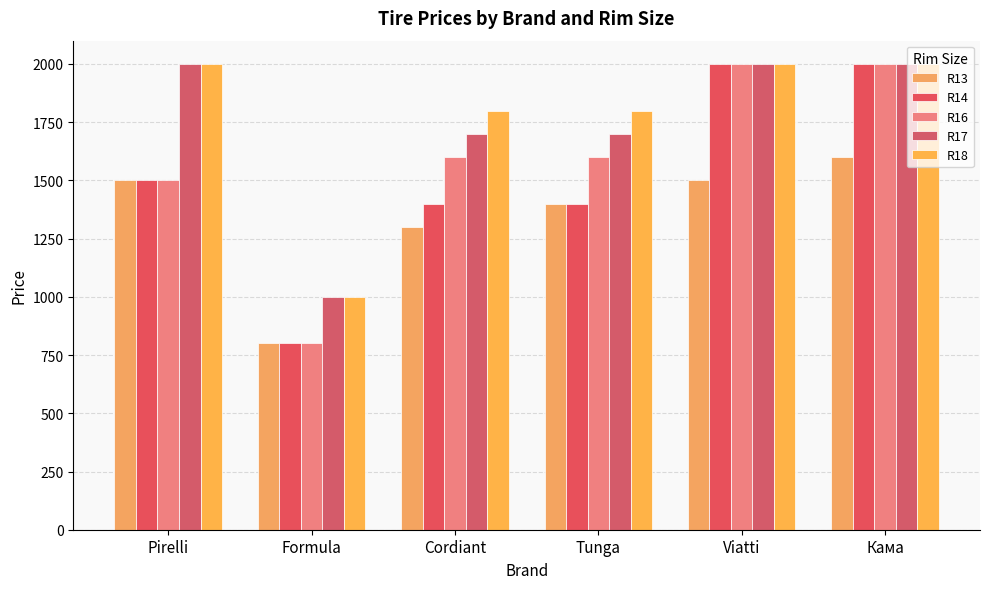

Which category has the highest value in the R14 series?

Viatti